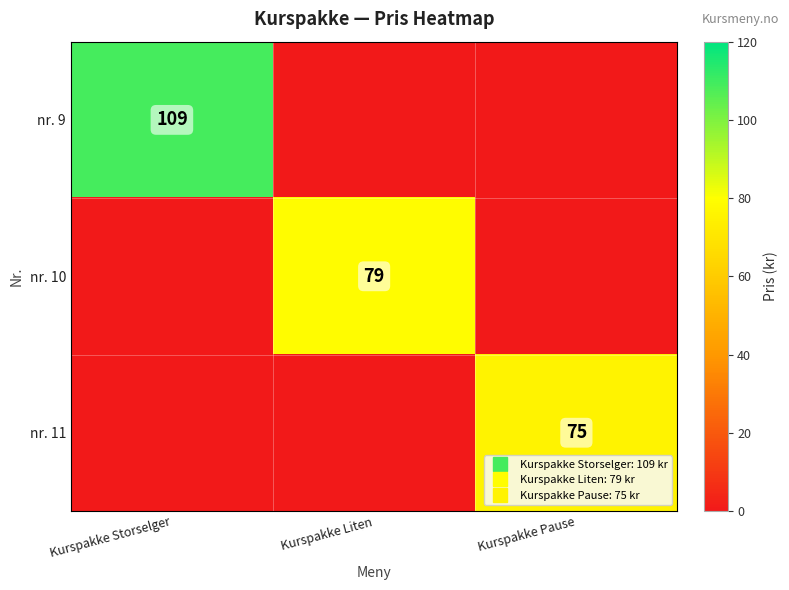

What is the difference between the nr. 10 values at Kurspakke Liten and Kurspakke Pause?

79